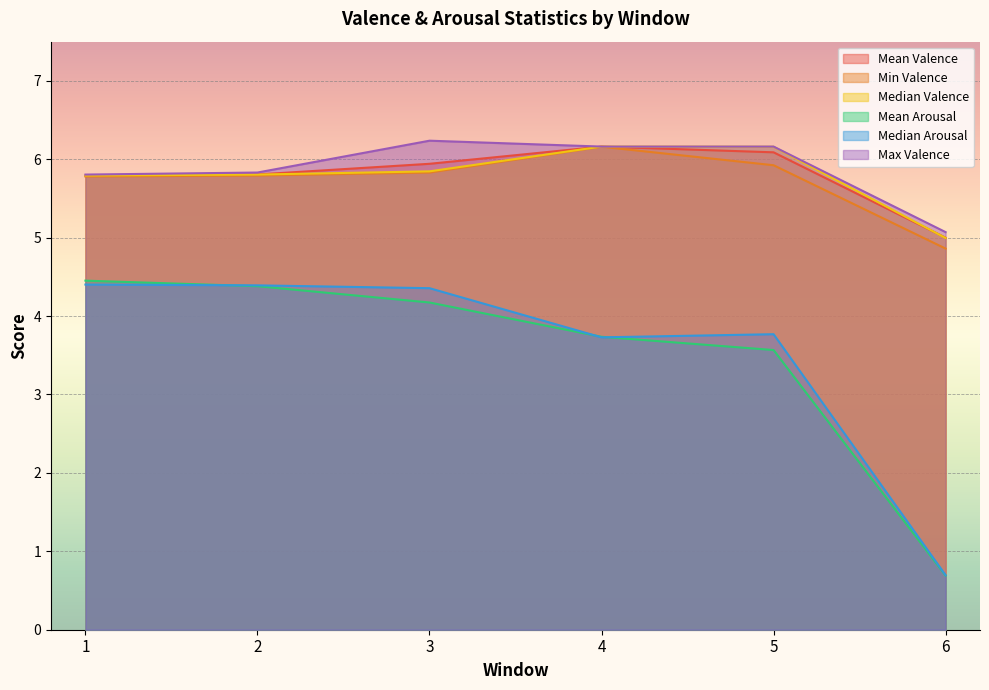

True or false: Max Valence has more than 0 points higher than both neighbors.

True